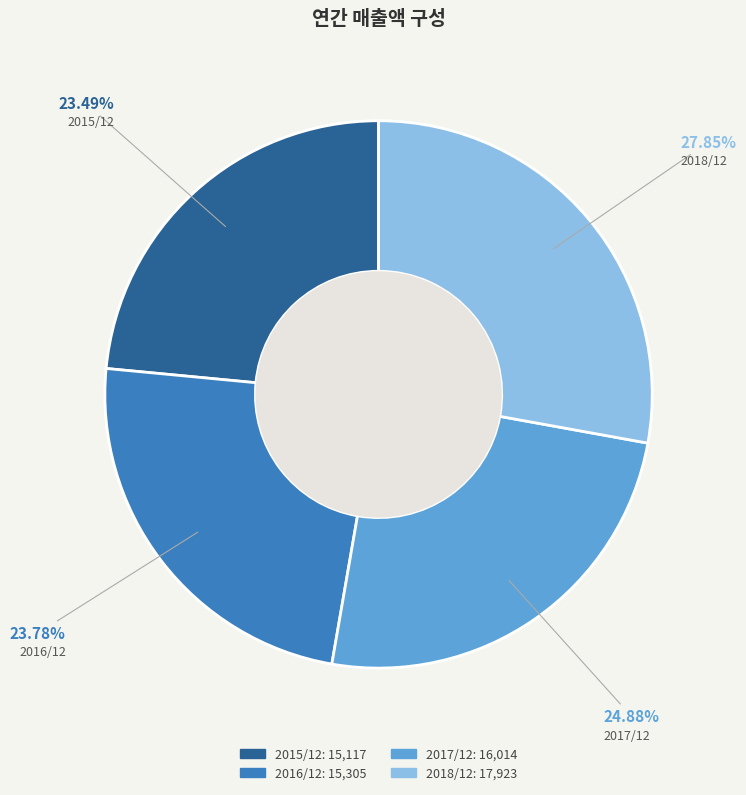

To the nearest percent, what percentage of the pie is 2015/12?

23%